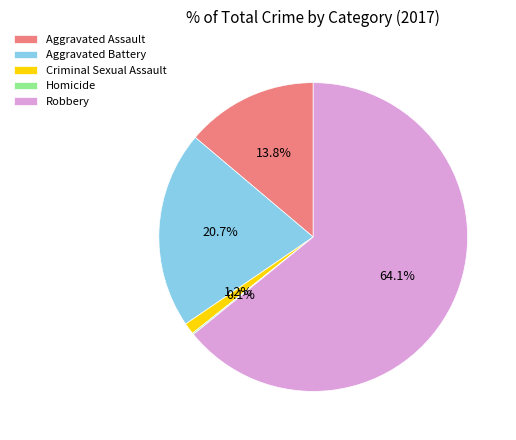

To the nearest percent, what percentage of the pie is Aggravated Assault?

14%